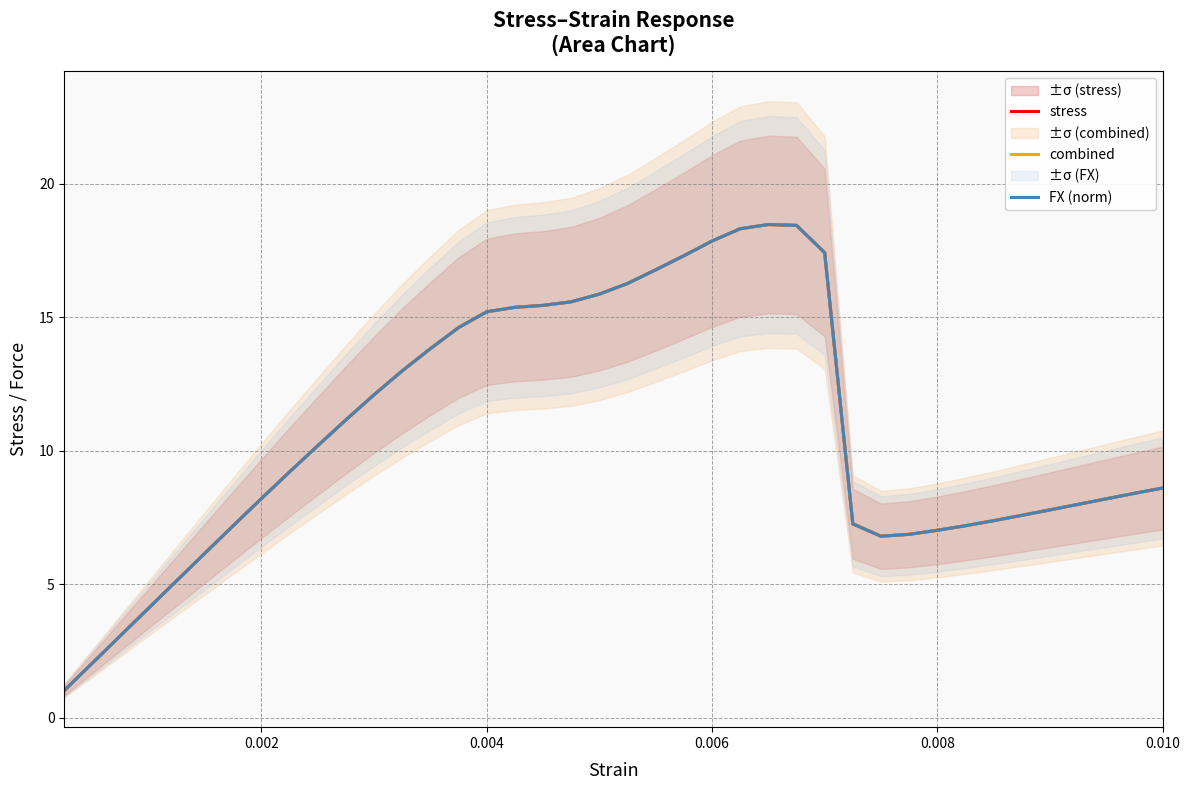

At which label is combined closest to 9?

8